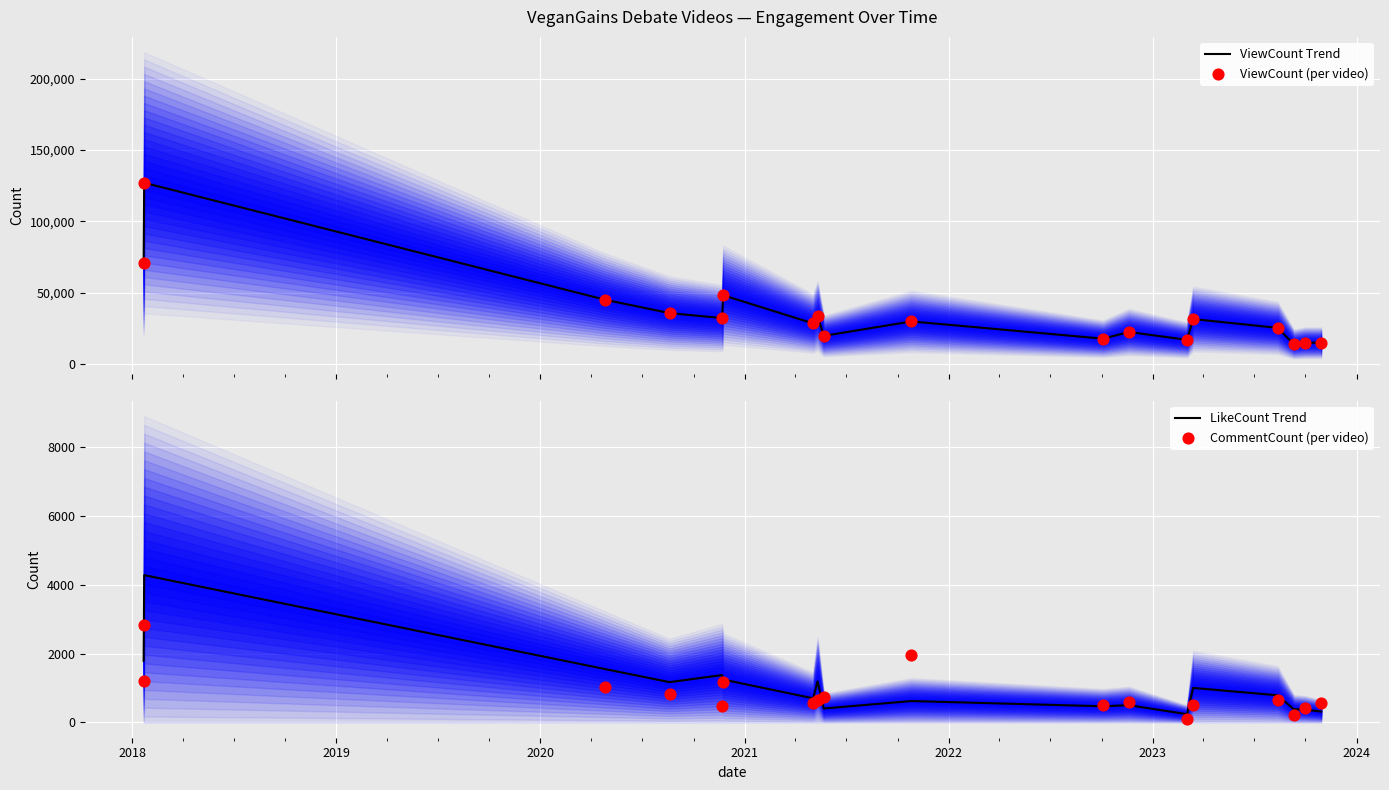

Which series has the largest total across all categories?

ViewCount Trend